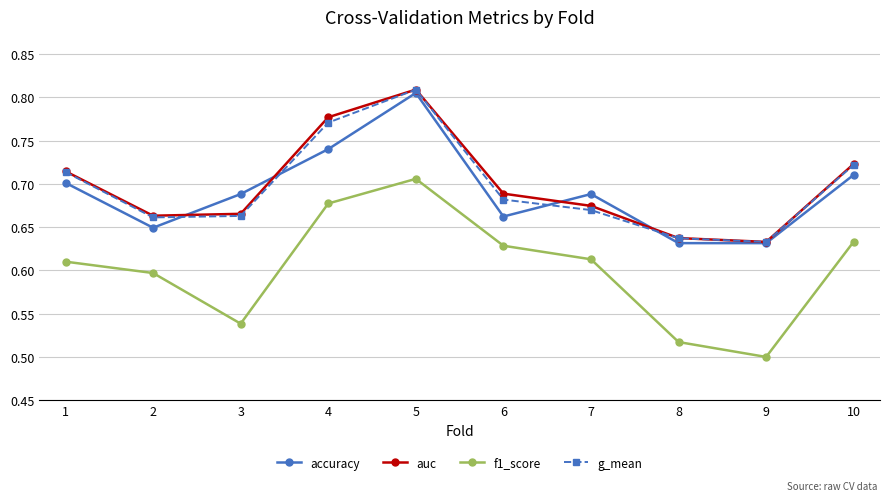

Between 2 and 8, which series saw the biggest shift?

f1_score